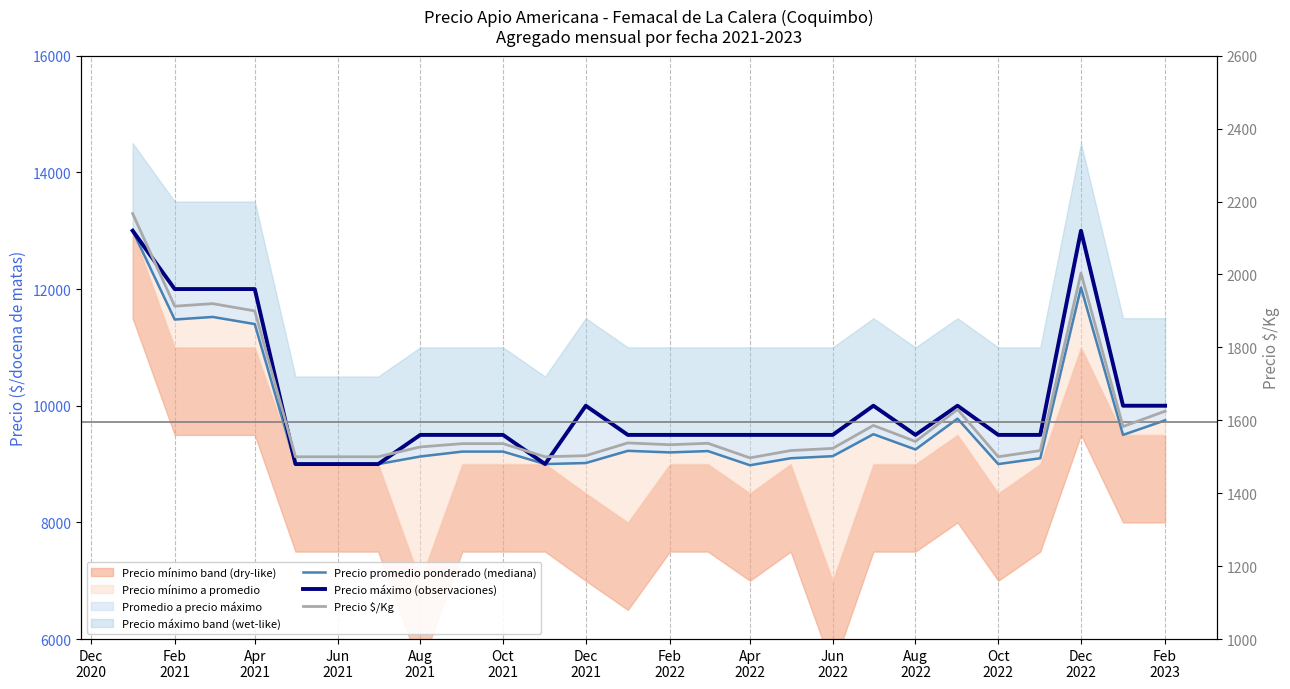

True or false: Precio $/Kg and Precio máximo (observaciones) cross at least once.

False